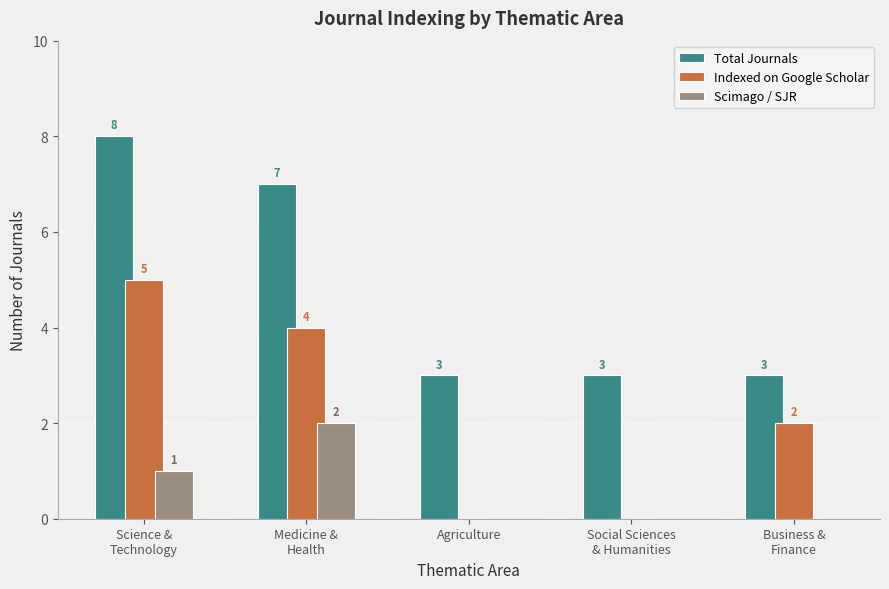

The Total Journals series shows 13 at Science &
Technology. True or false?

False